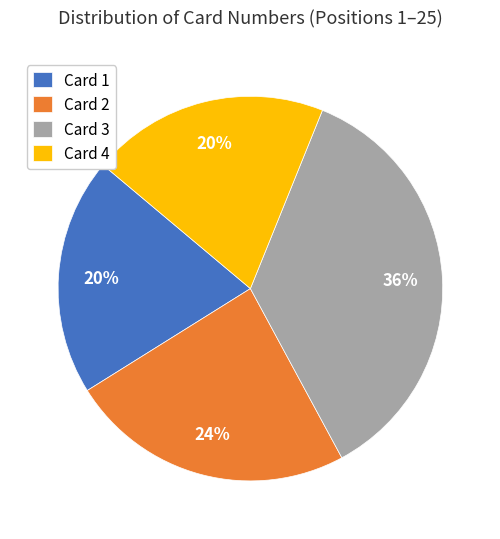

To the nearest percent, what is the combined percentage of Card 4 and Card 2?

44%